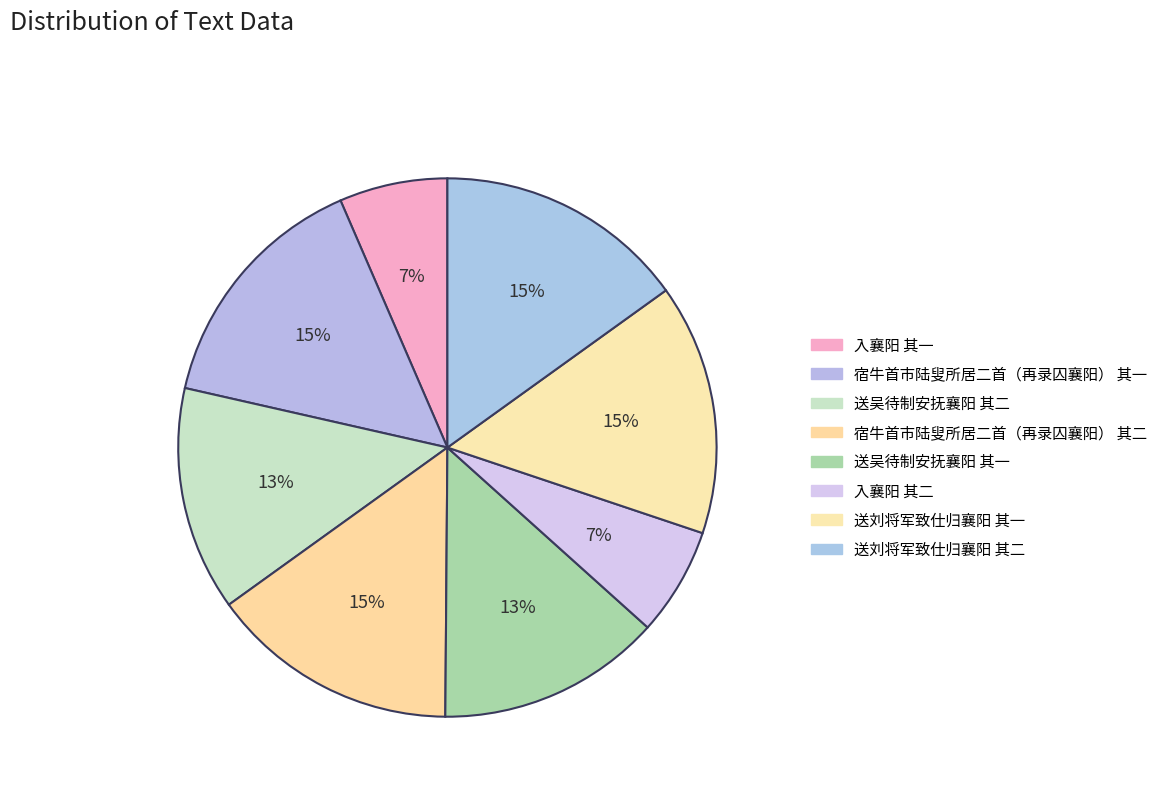

Which slice is the largest?

送刘将军致仕归襄阳 其二